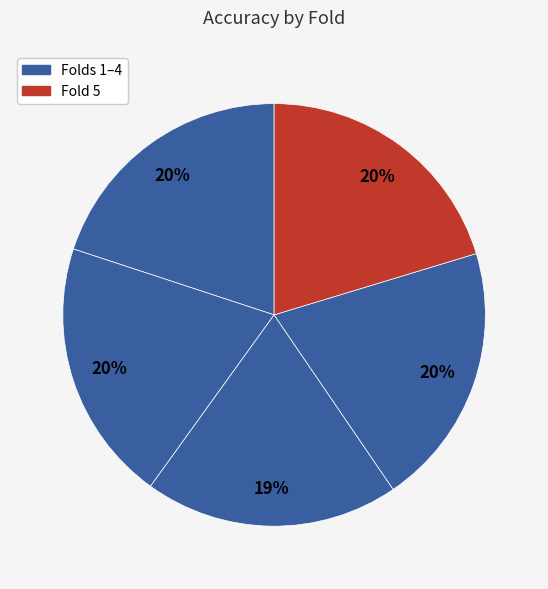

Rank the categories by value from lowest to highest.

Fold 3, Fold 1, Fold 2, Fold 4, Fold 5